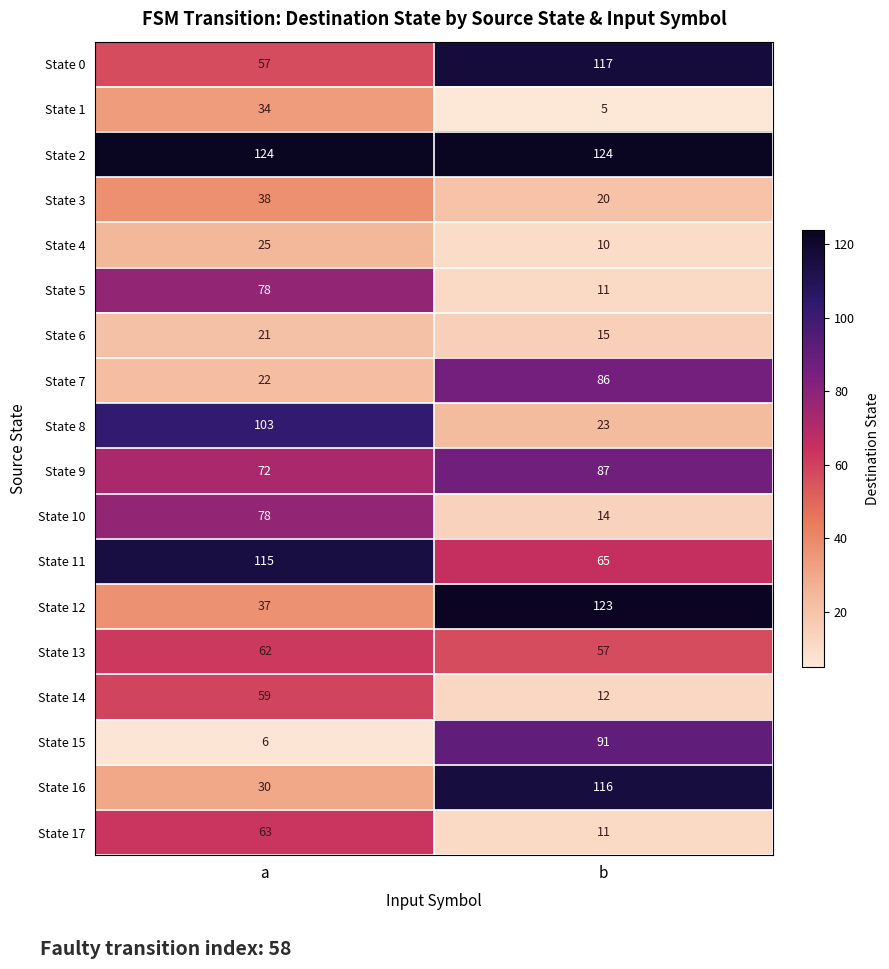

Count the number of categories in the chart.

2